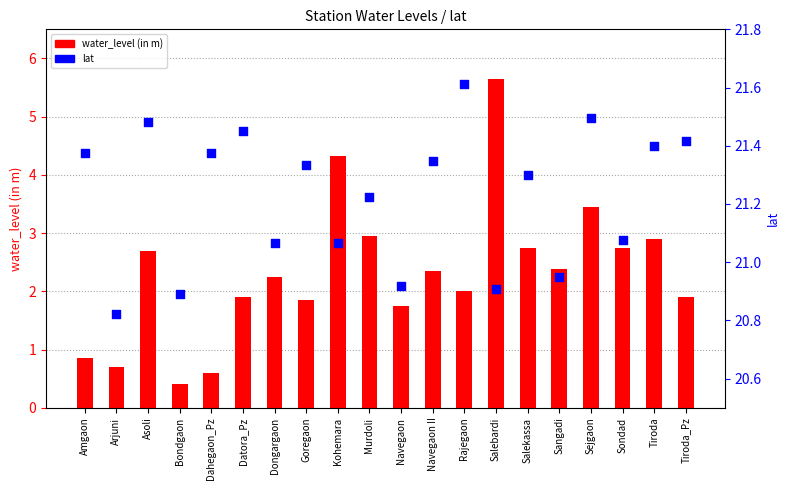

Which series contains the lowest Y value?

water_level (in m)